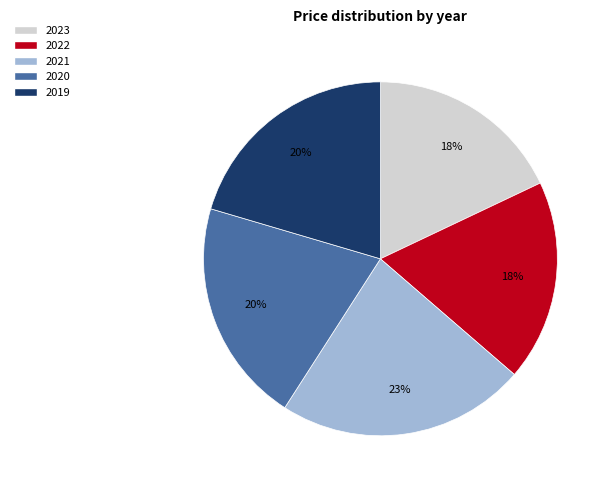

Which has a higher value, 2023 or 2019?

2019